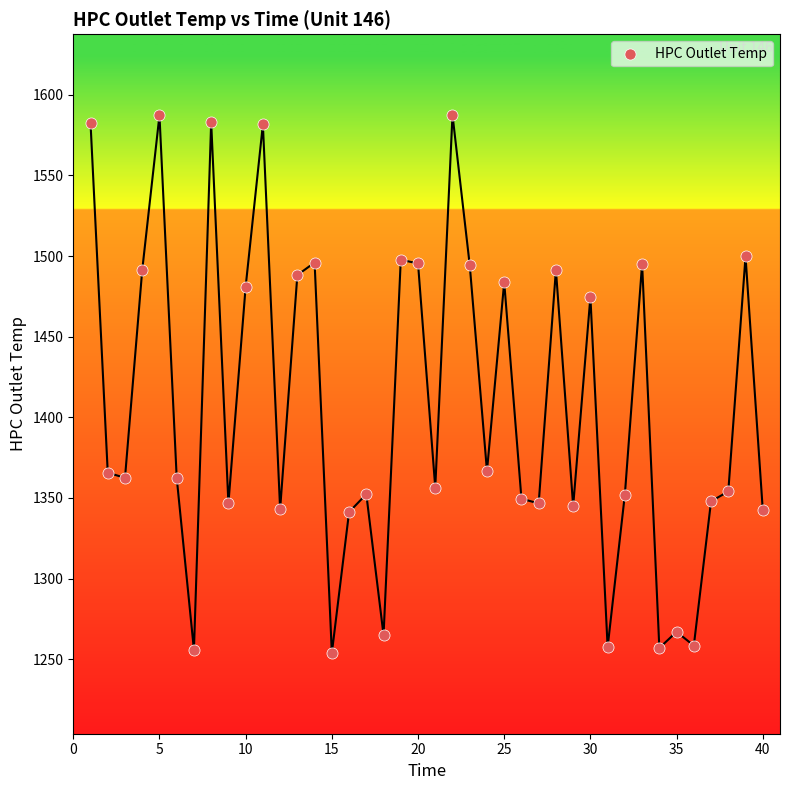

What is the range of Y values (max minus min)?

333.7